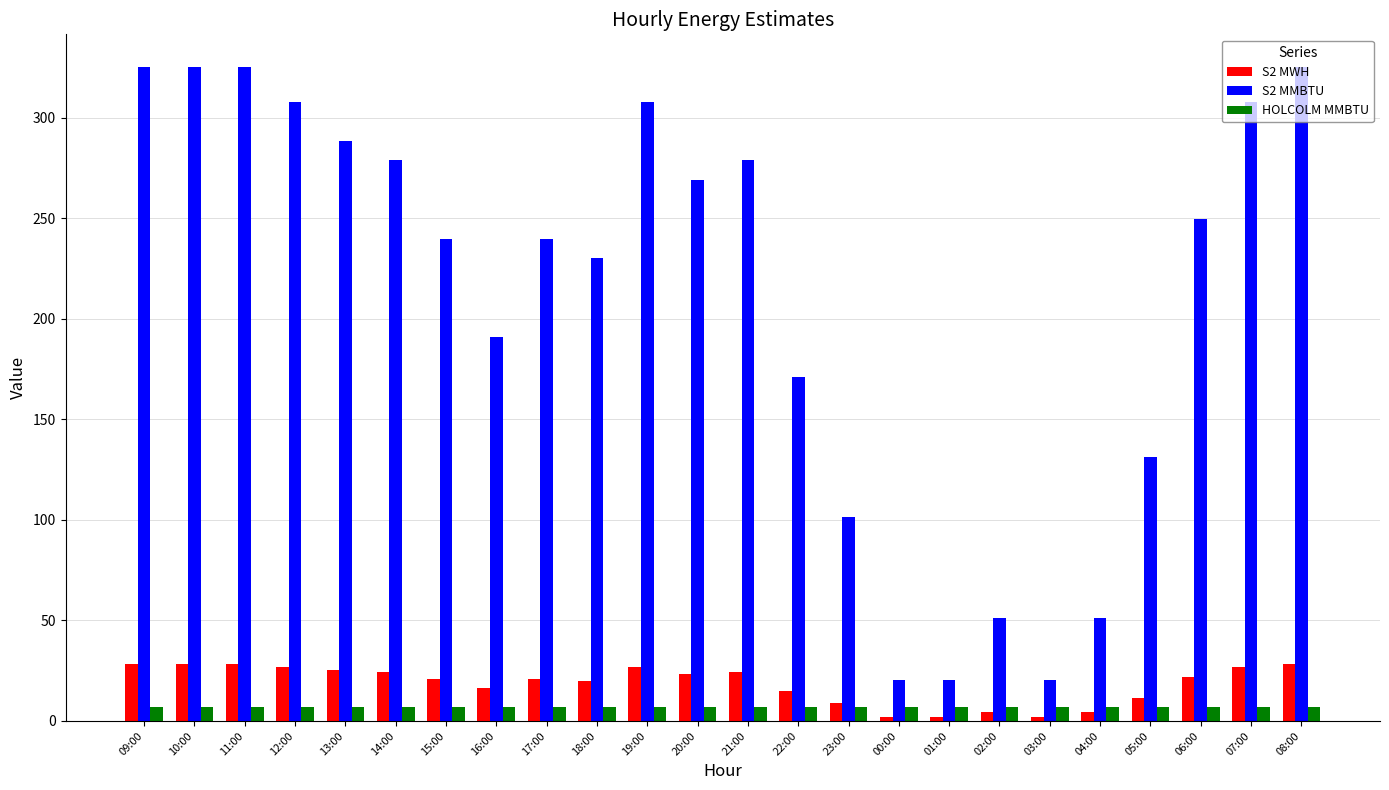

What is the spread (max minus min) of values at 11:00?

318.4